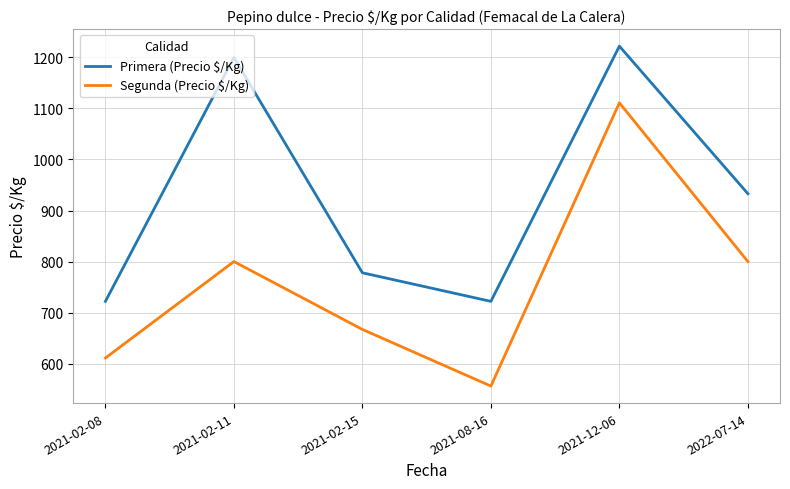

The value of Segunda (Precio $/Kg) at 2021-08-16 is 556. True or false?

True